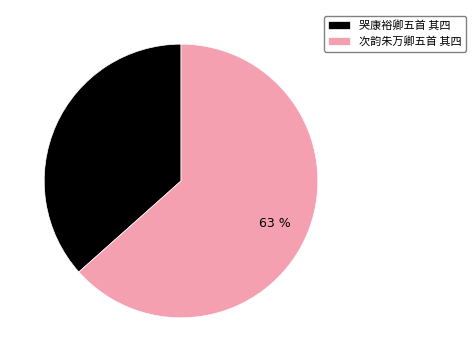

What is the smallest slice in the pie chart?

哭康裕卿五首 其四